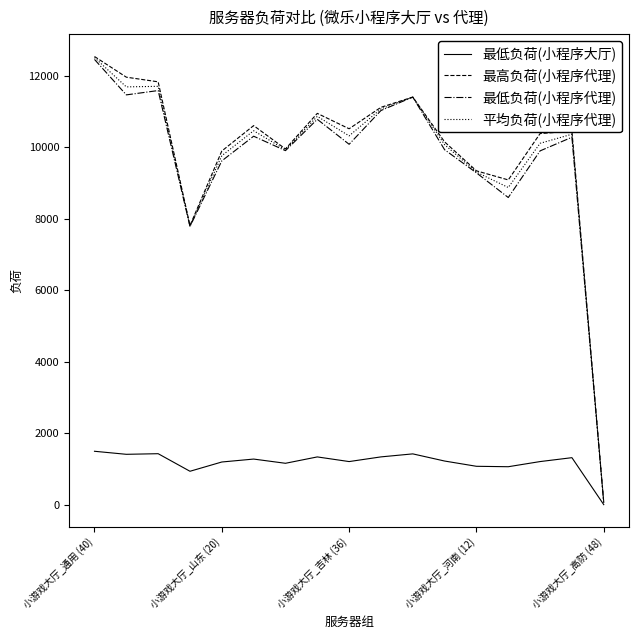

What is the greatest value displayed?

12534.0